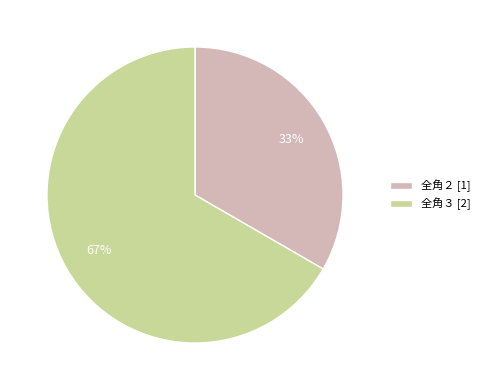

Rank the categories by value from lowest to highest.

全角２ [1], 全角３ [2]